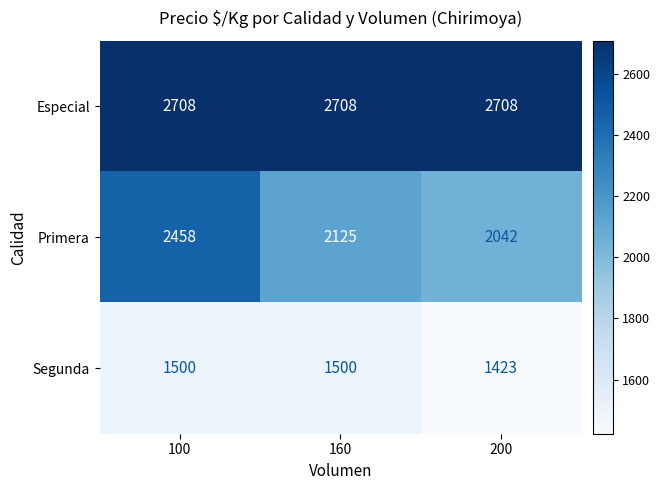

What is the greatest value displayed?

2708